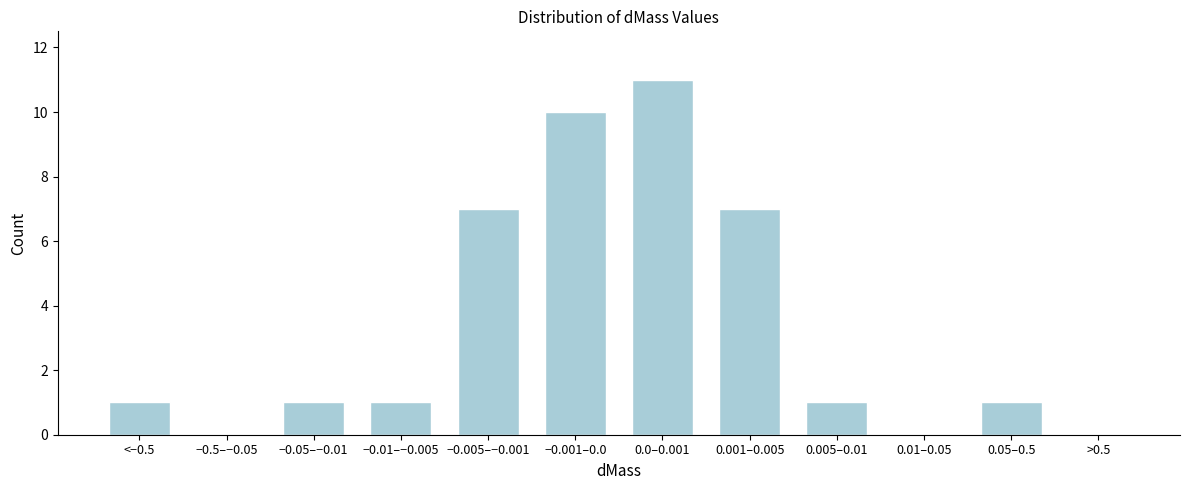

Reading right to left, extract all data points from this chart.

>0.5=0	0.05–0.5=1	0.01–0.05=0	0.005–0.01=1	0.001–0.005=7	0.0–0.001=11	−0.001–0.0=10	−0.005–−0.001=7	−0.01–−0.005=1	−0.05–−0.01=1	−0.5–−0.05=0	<−0.5=1